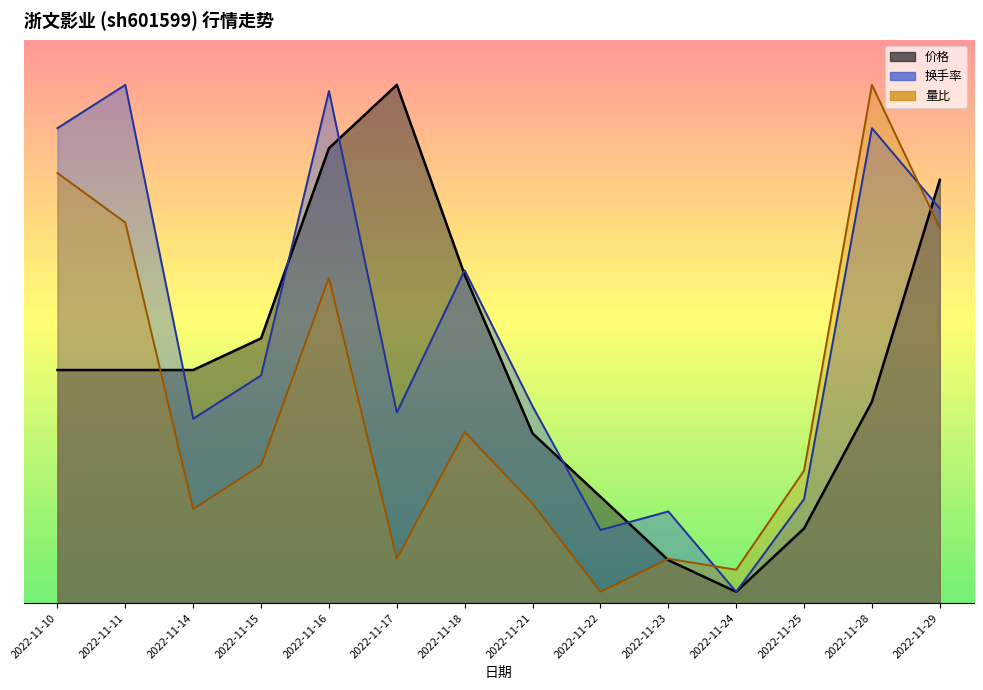

At 2022-11-16, list the series in order from largest to smallest.

换手率, 价格, 量比